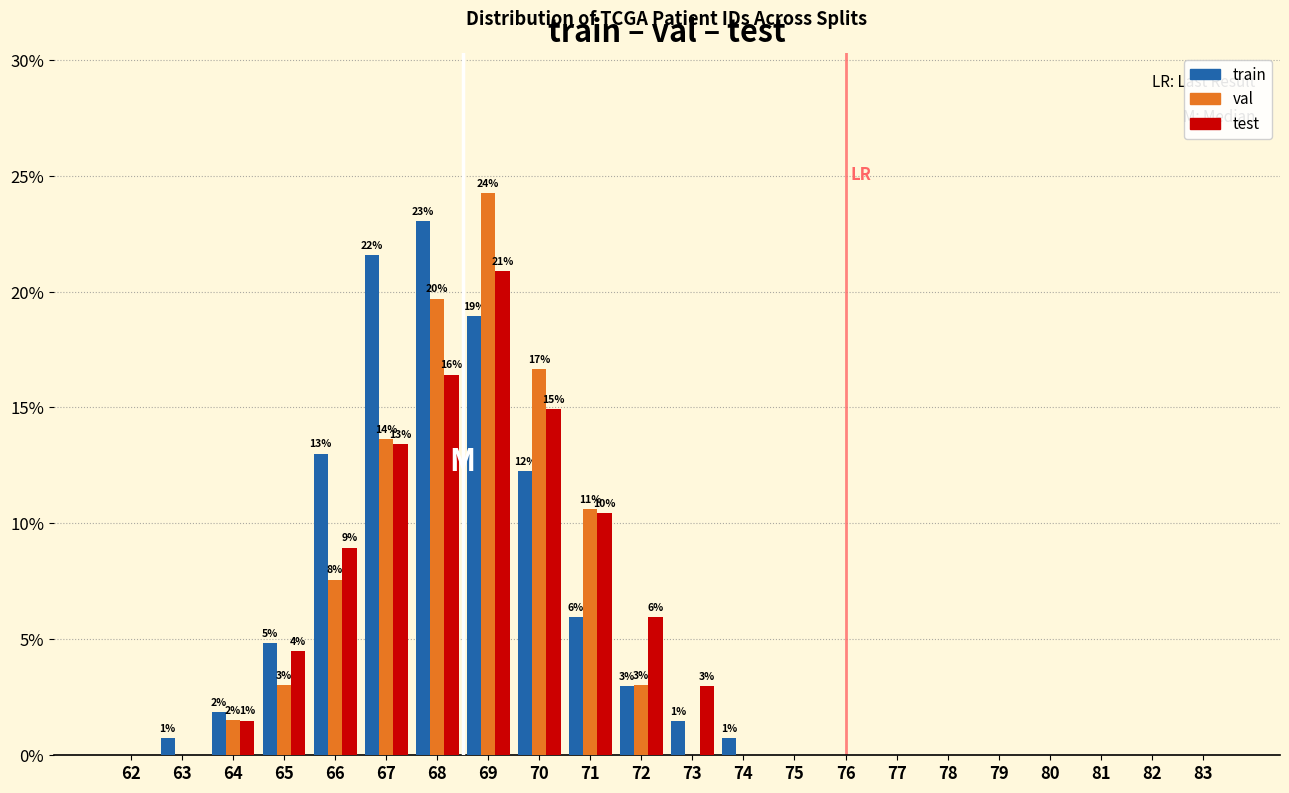

What is the approximate value of train at 70?

12.3